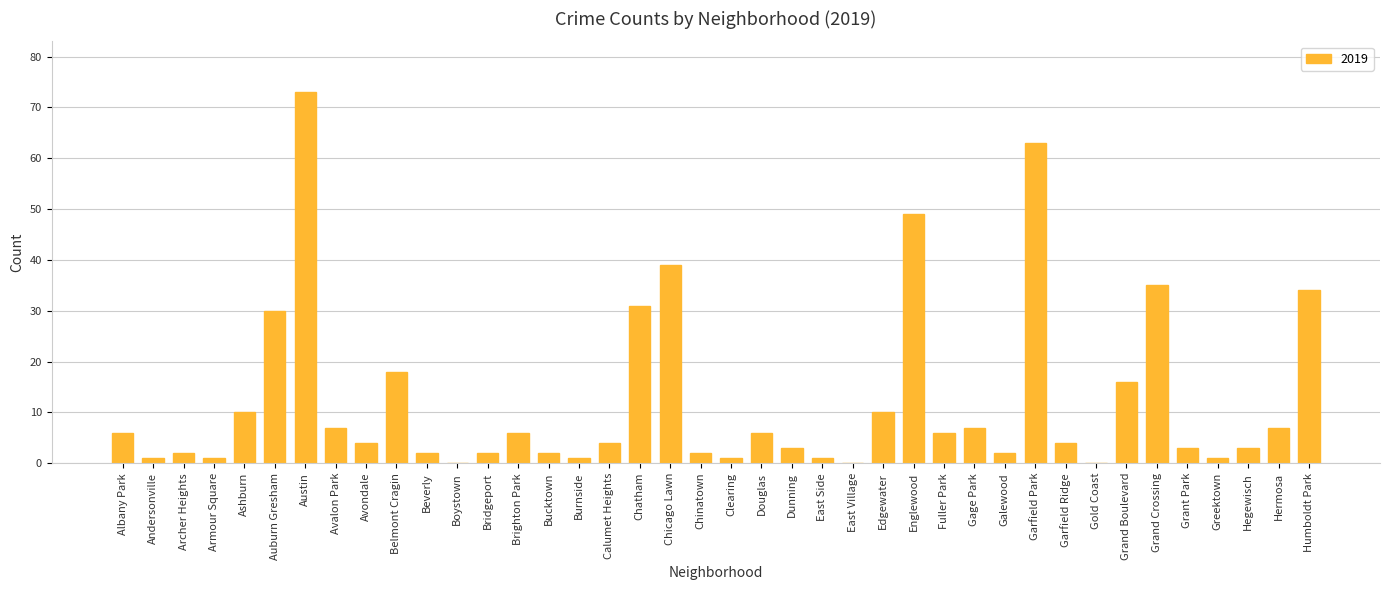

Are the bars horizontal?

No